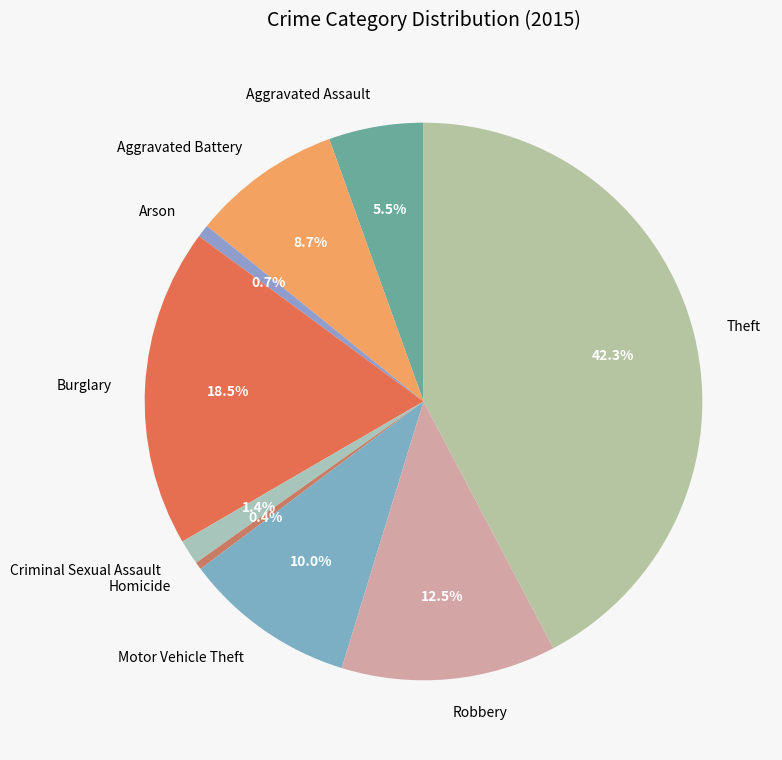

To the nearest percent, what is the average slice percentage?

11%